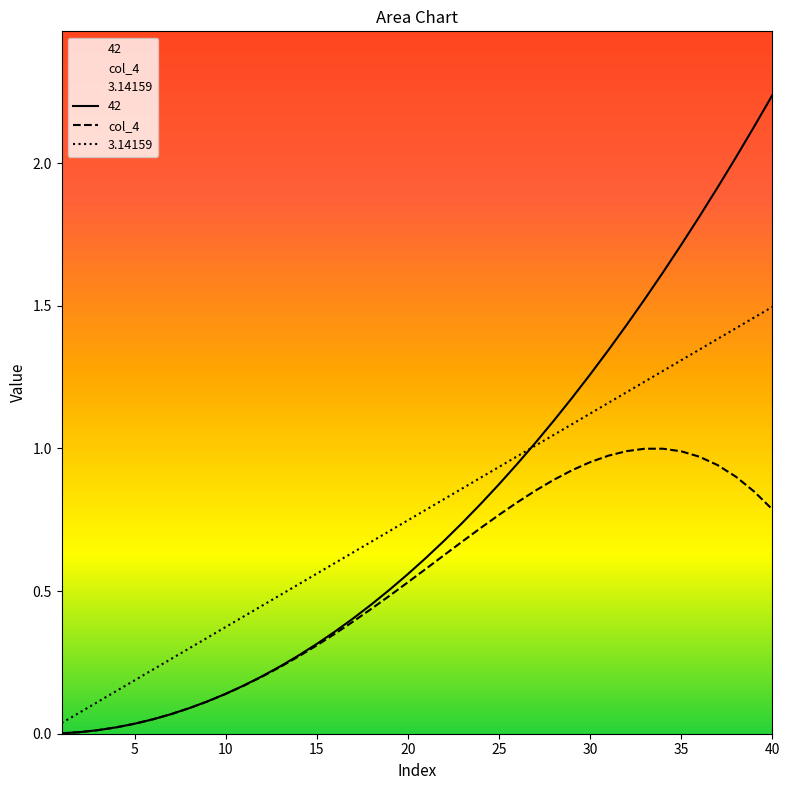

Rank the series by their maximum value, from highest to lowest.

42, 3.14159, col_4